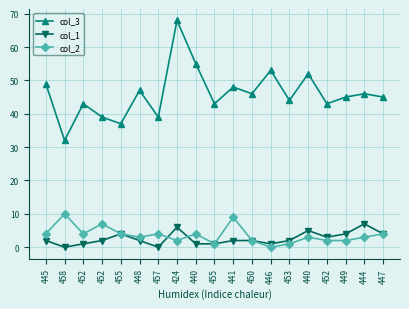

How many series are shown in this chart?

3